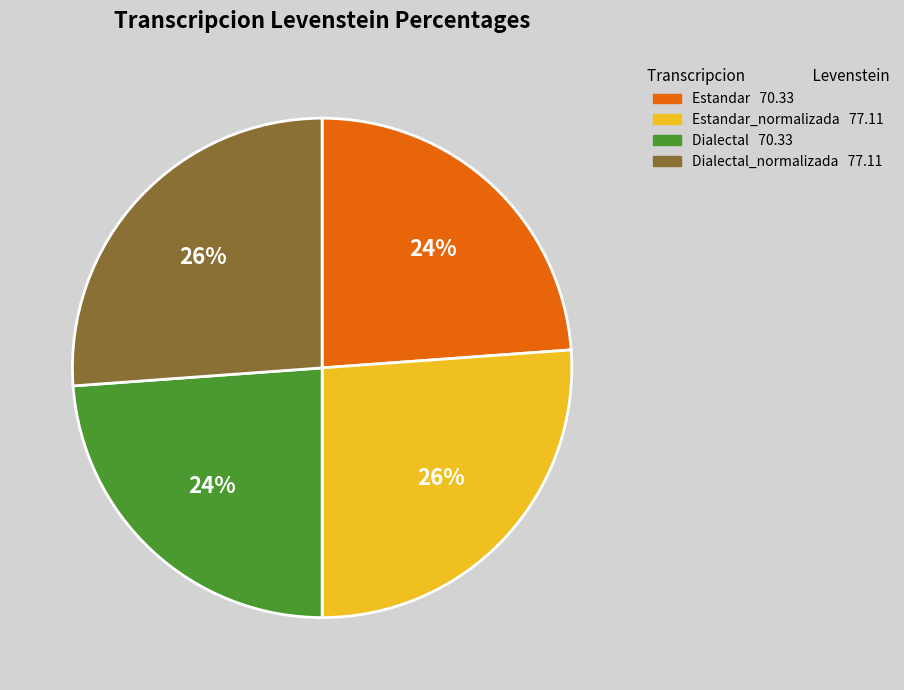

Count the number of slices in the pie.

4